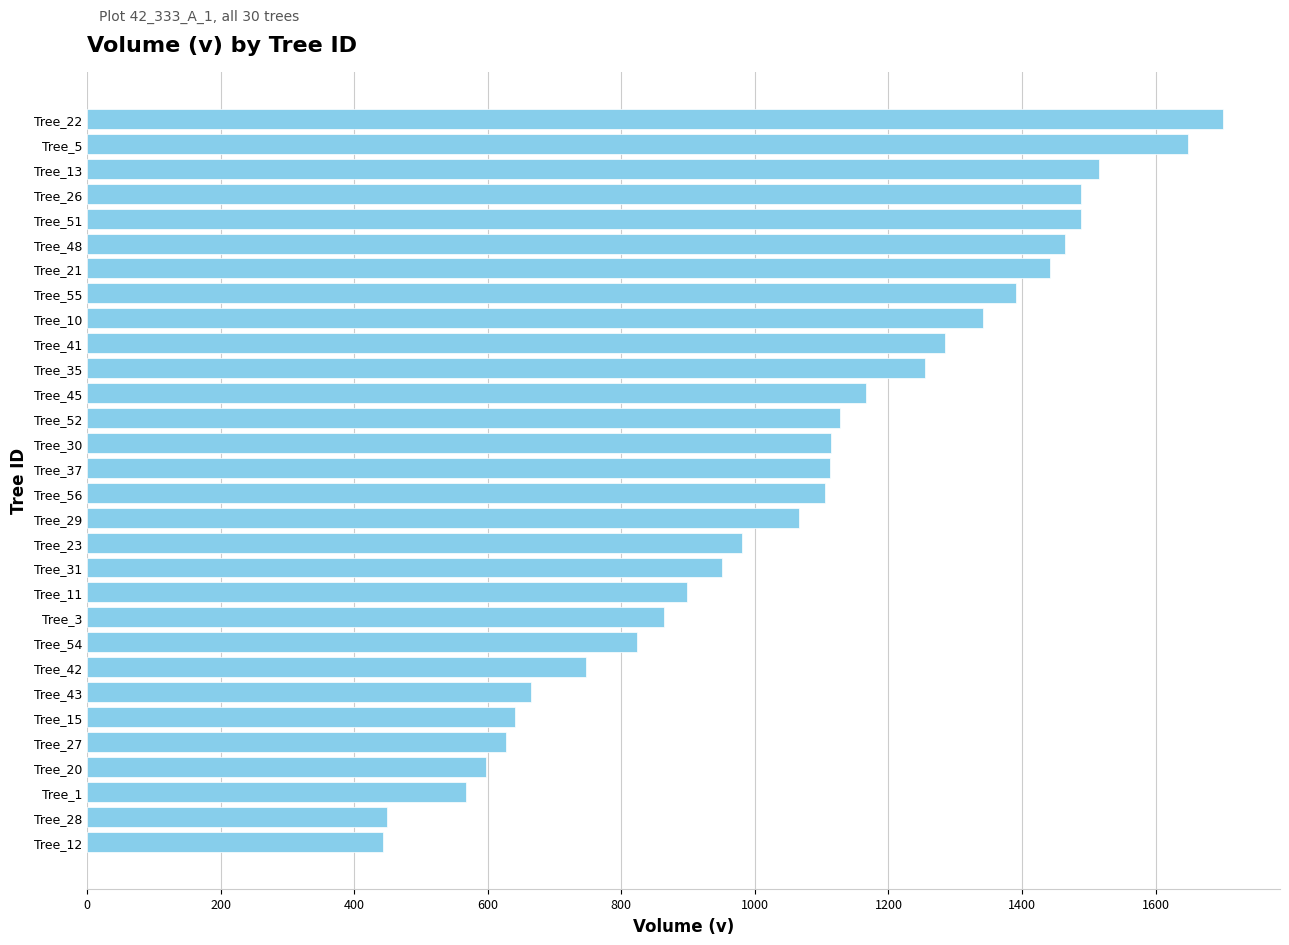

What is the label of the 29th bar from the top?

Tree_28